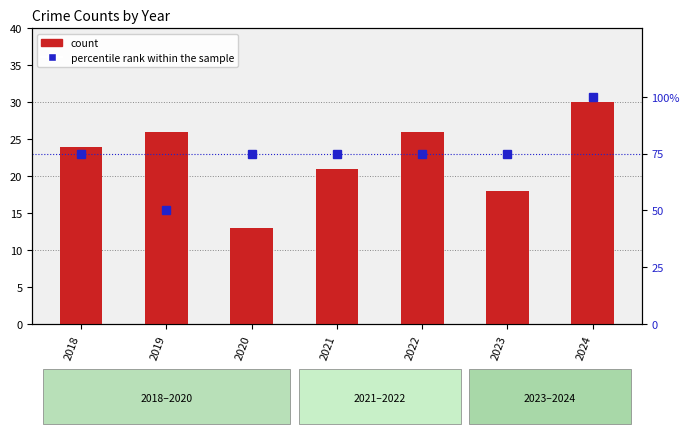

Rank the series by their maximum value, from highest to lowest.

percentile rank within the sample, count